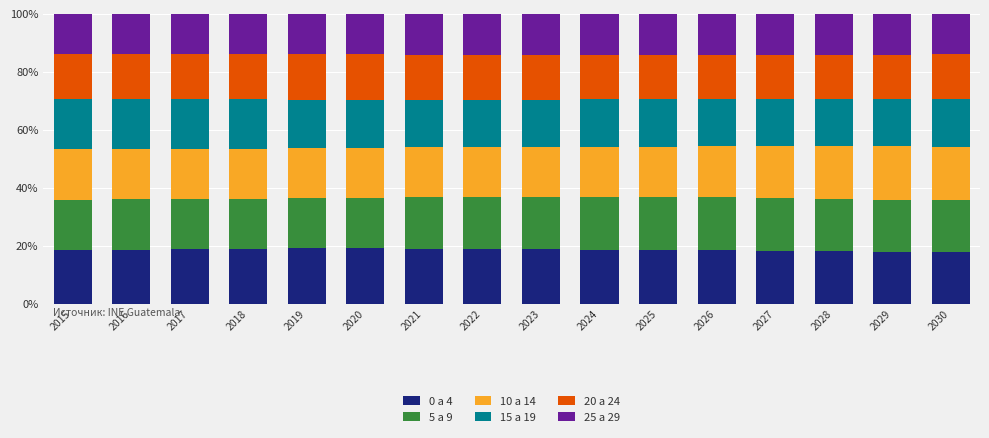

What is the total value across all series at 2016?

100.0